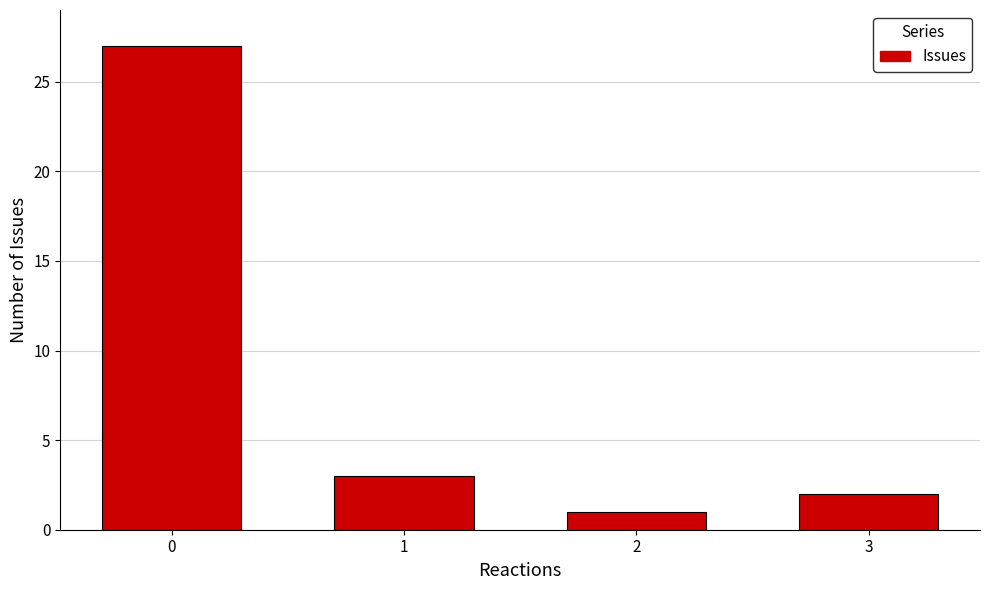

Reading left to right, what are all the values shown in this chart?

27	3	1	2